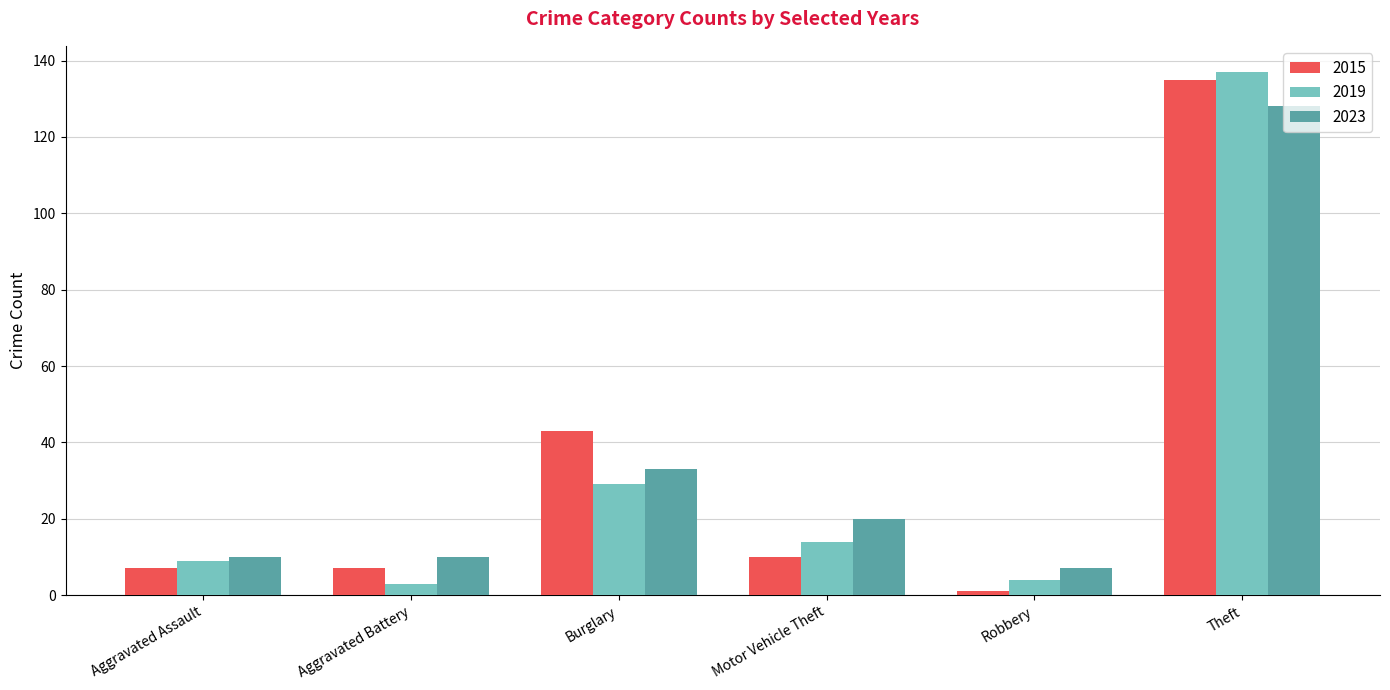

How many groups of bars are there?

6